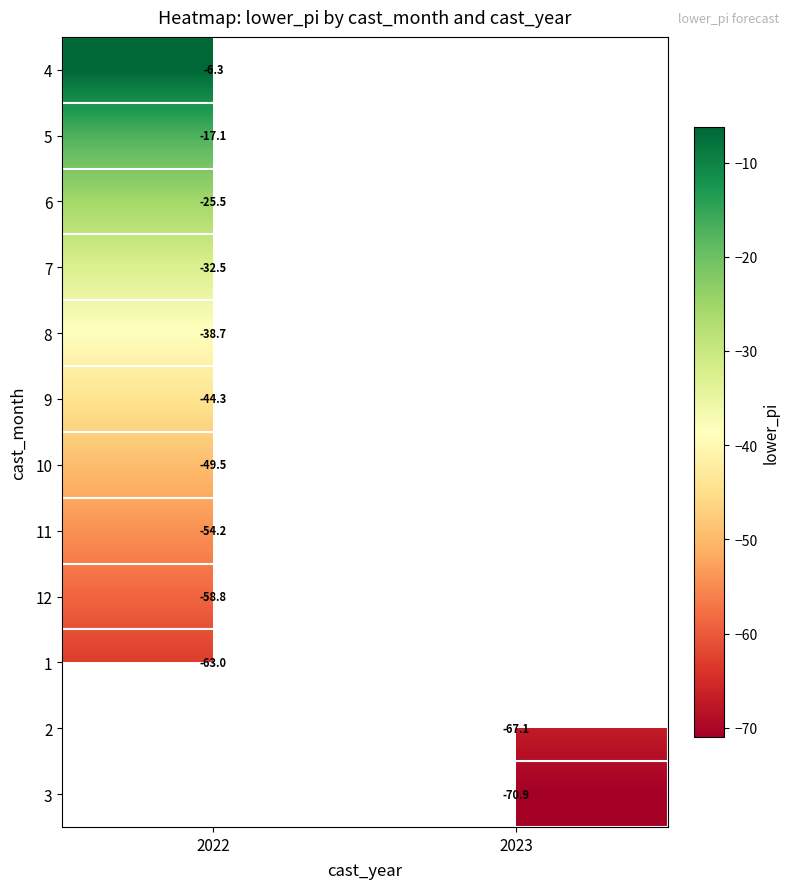

Count the number of data series in this chart.

12